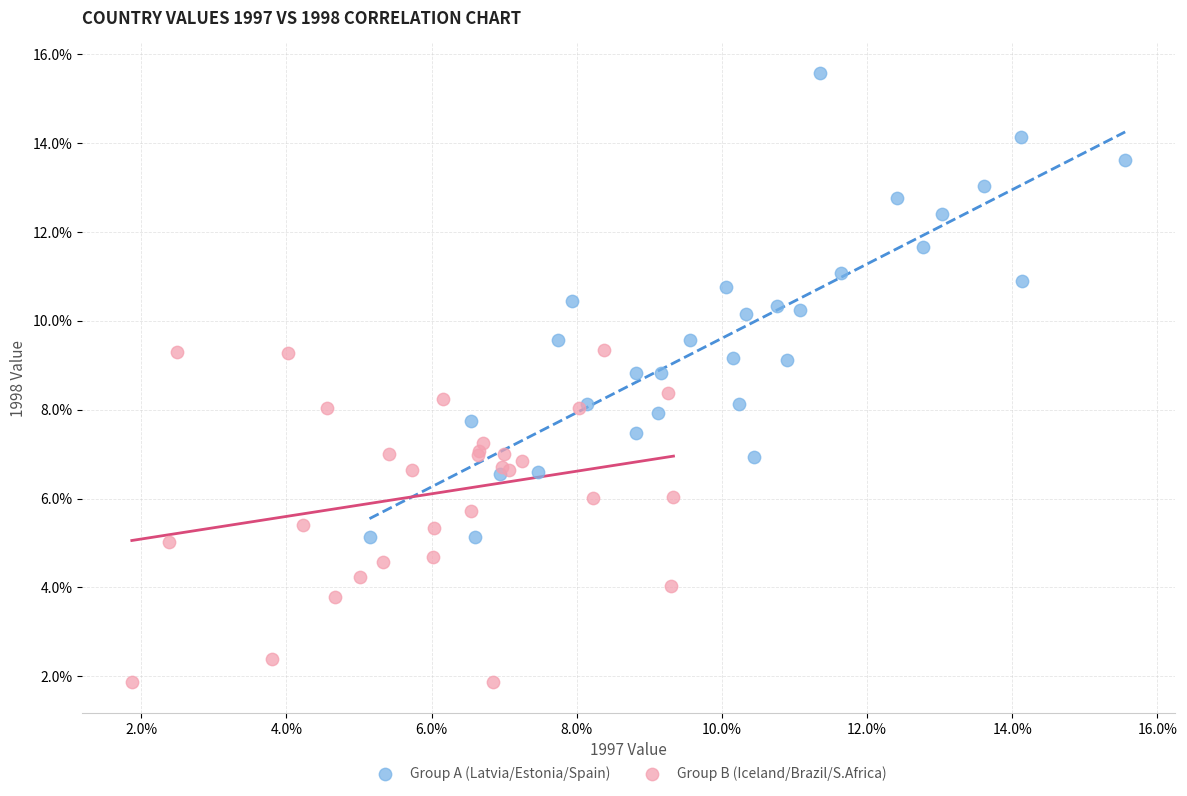

Which series has the largest Y range (max minus min)?

Group A (Latvia/Estonia/Spain)